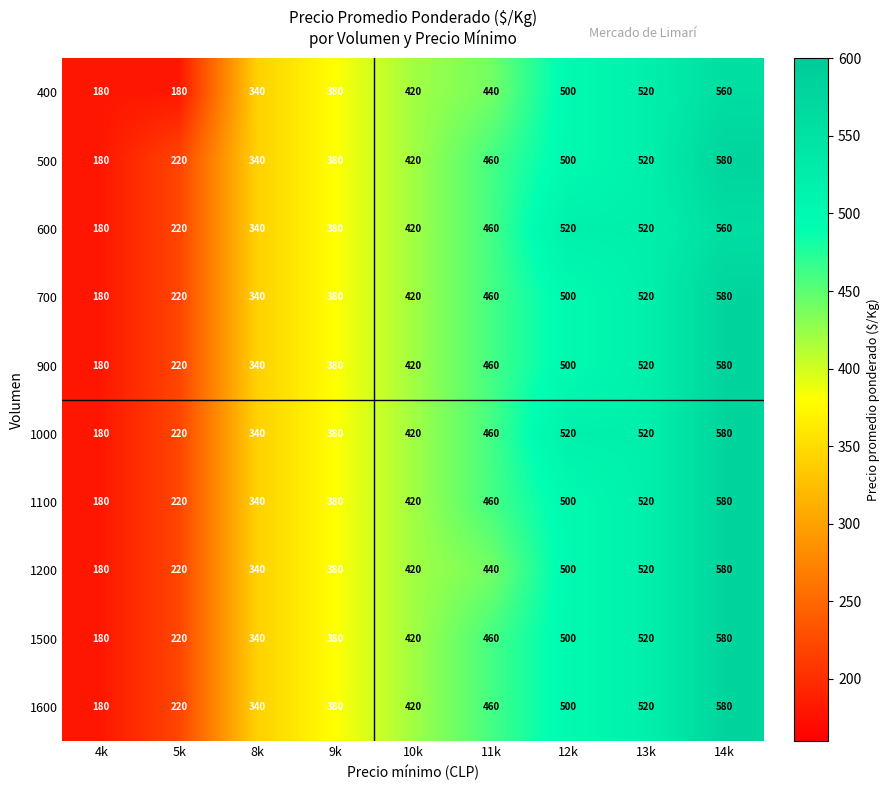

What is the sum of all 1500 values?

3600